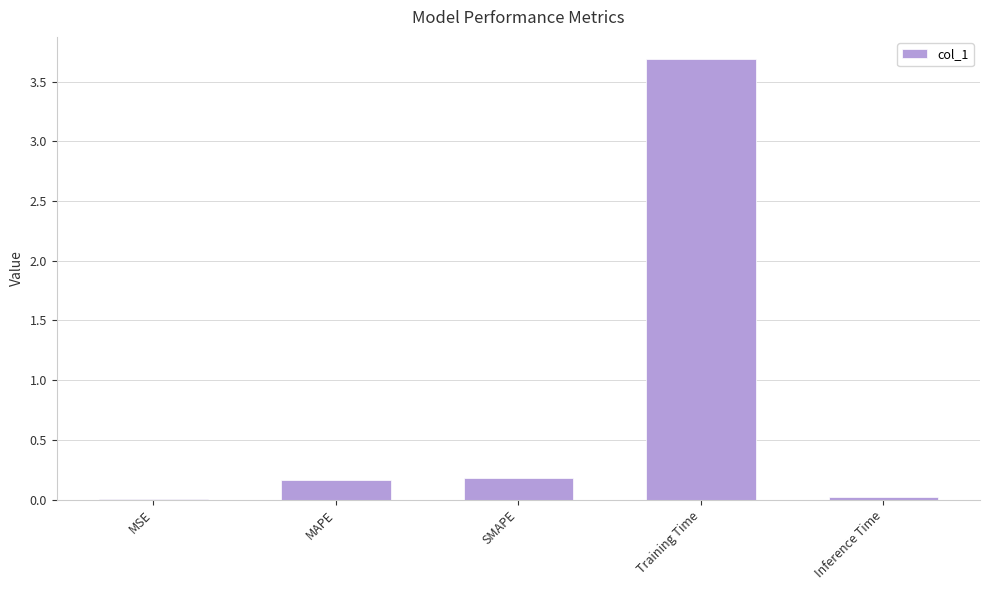

What is the change in value from MAPE to Training Time?

+3.5